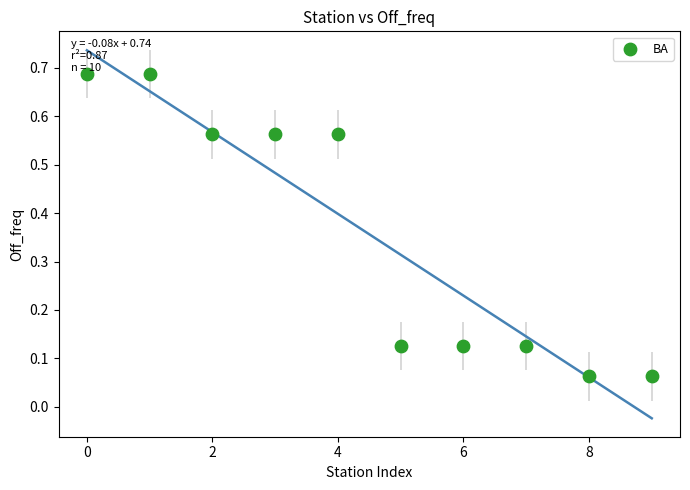

What is the average Y value?

0.4